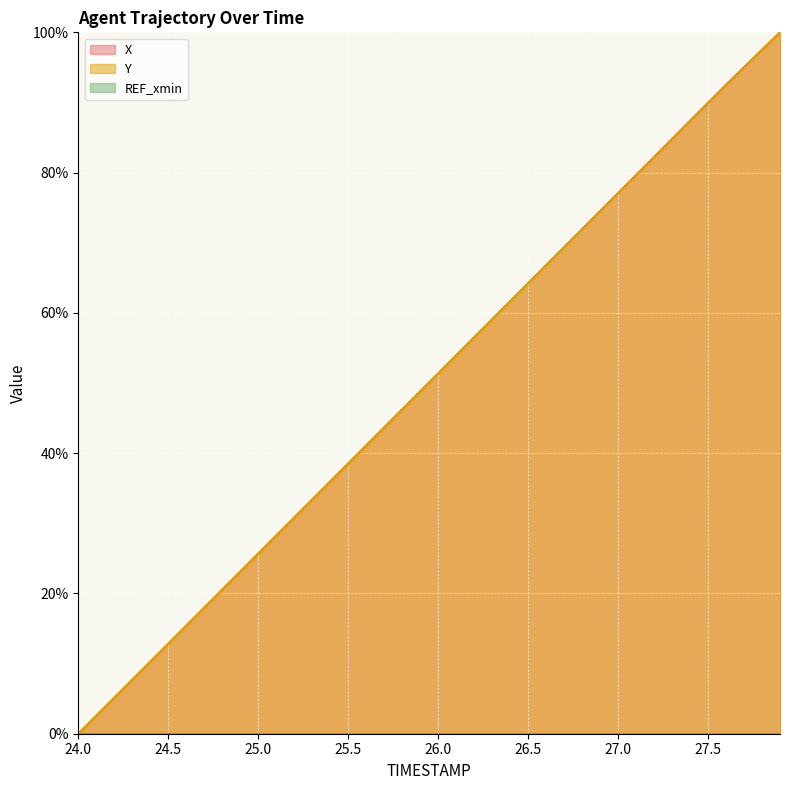

How many data points in X are less than 51?

20